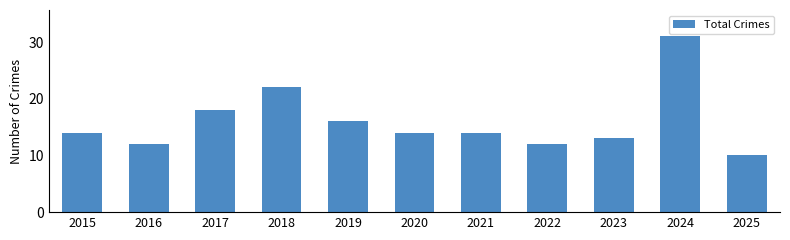

What is the value of the 5th bar from the left?

16